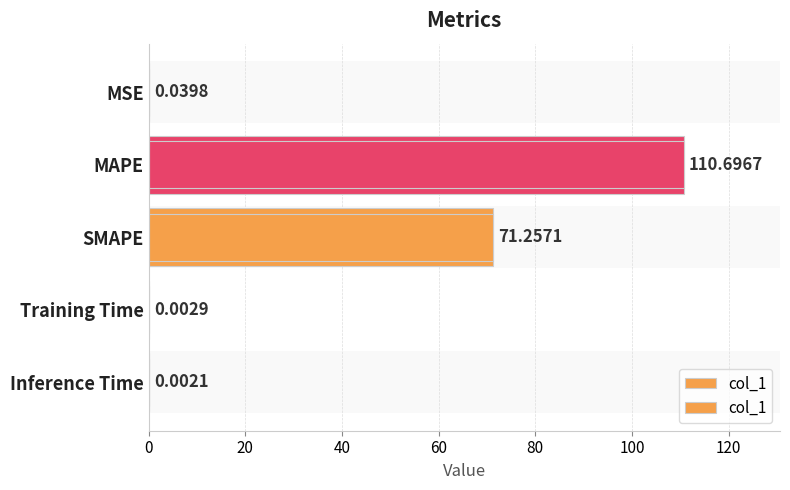

Is it true that the value at MSE is 0.0?

True